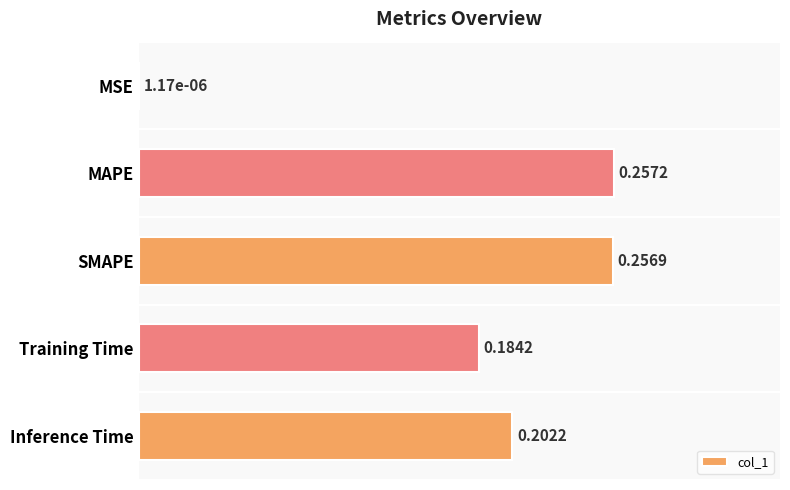

Which label corresponds to the largest value in the chart?

MAPE